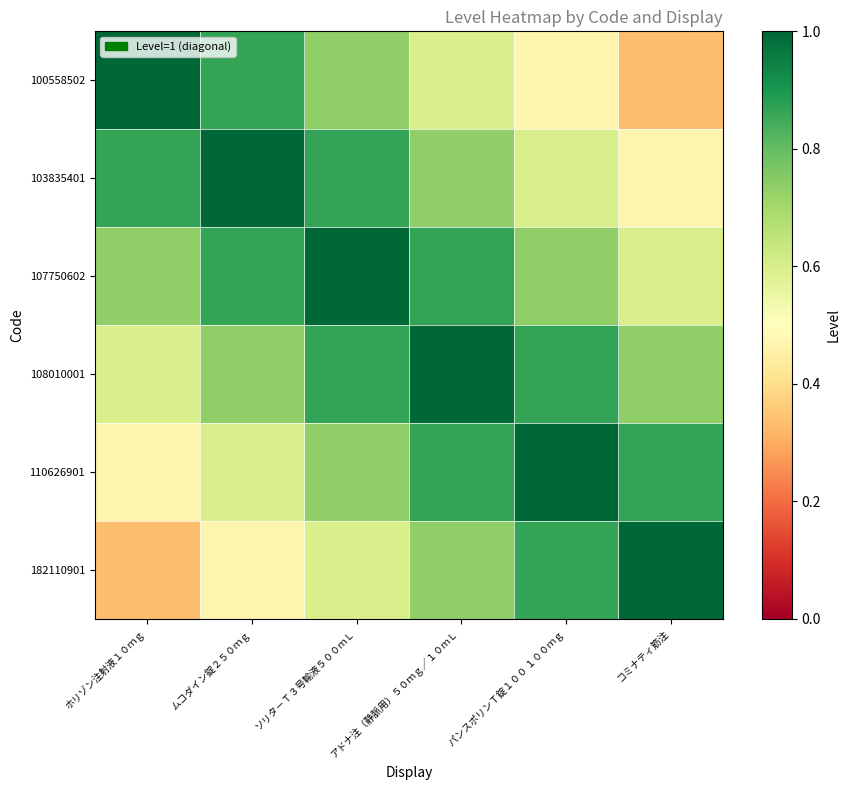

At which category does the chart reach its peak across all series?

ホリゾン注射液１０ｍｇ